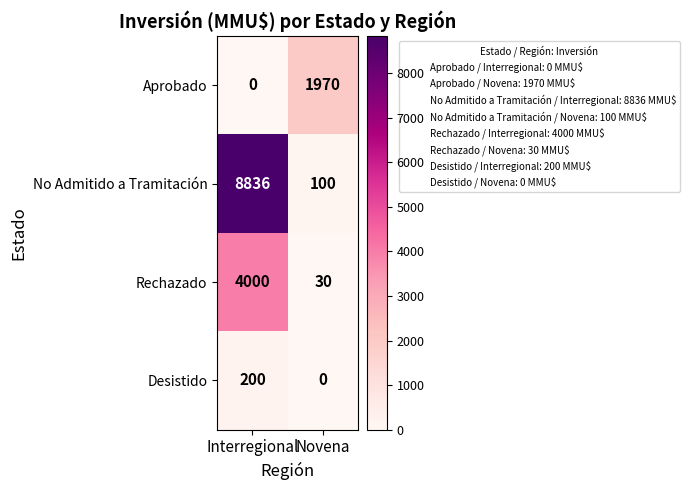

At which label is Aprobado closest to 985?

Interregional